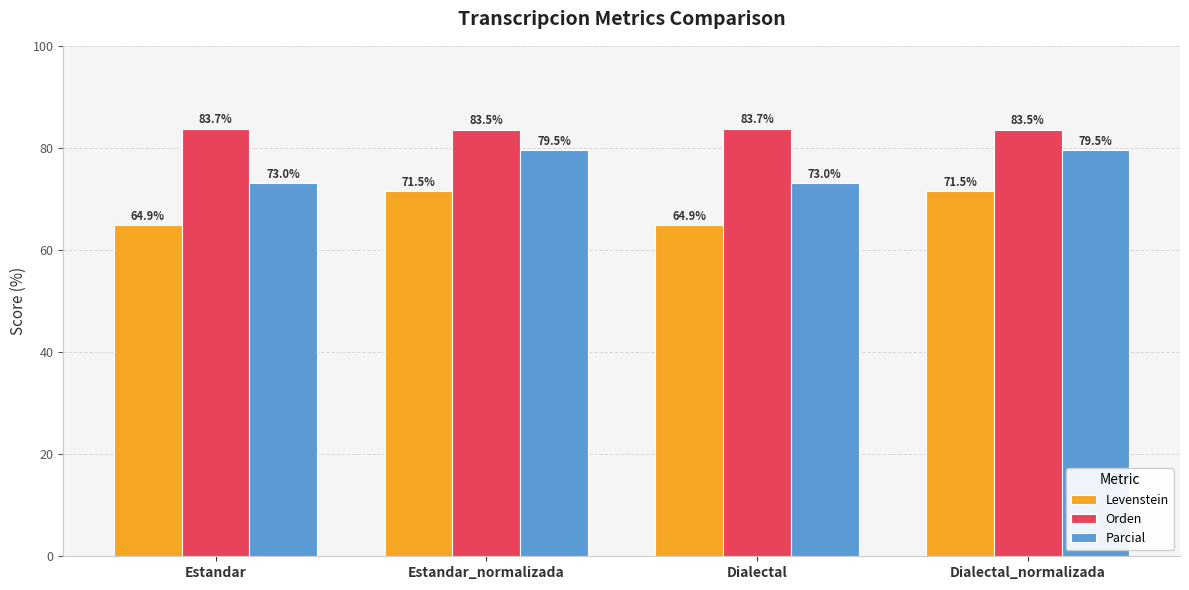

What is the maximum value for Orden?

83.7